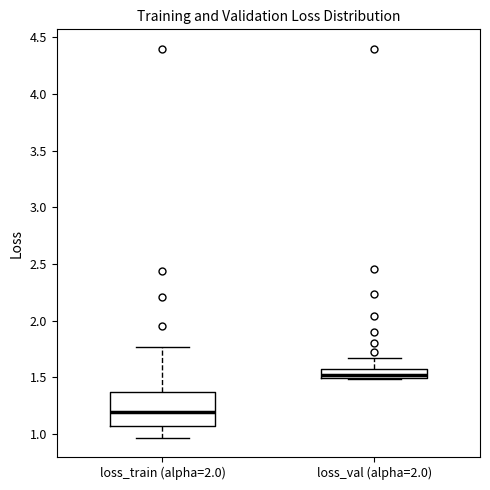

Reading left to right, transcribe this box plot: for each box, give where its median line is, the range the box spans, and where its two whiskers end, as read against the y-axis. The values are not printed on the chart, so give them approximately, as read against the axis.

loss_train (alpha=2.0): median 1.20, box 1.05 to 1.35, whiskers 0.95 to 1.75
loss_val (alpha=2.0): median 1.50 (just above the box's lower edge), box 1.50 to 1.60, whiskers 1.50 to 1.65